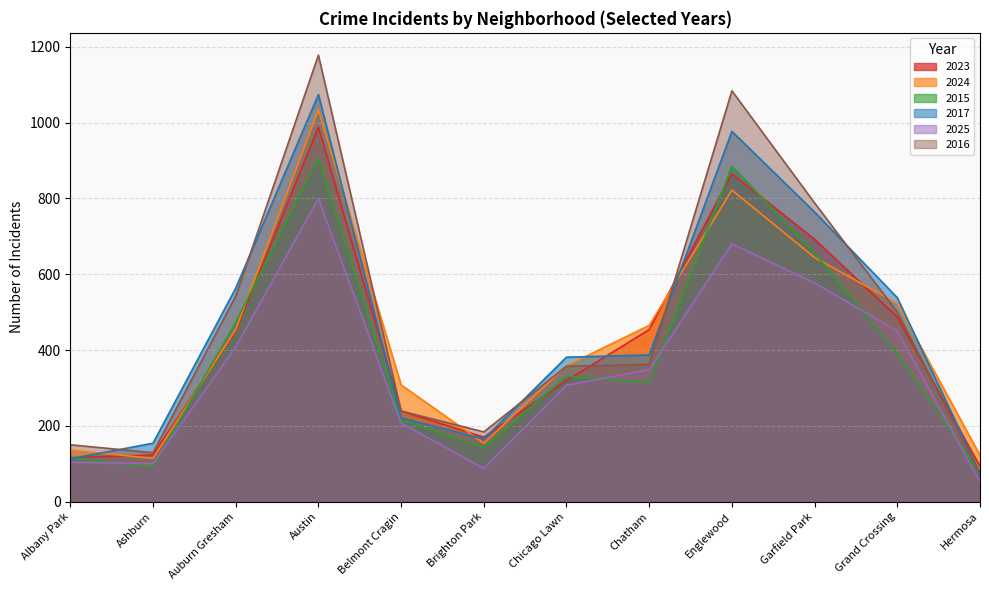

Reading right to left, list all the values displayed in this chart.

2023: Hermosa=93	Grand Crossing=487	Garfield Park=692	Englewood=865	Chatham=454	Chicago Lawn=319	Brighton Park=170	Belmont Cragin=239	Austin=988	Auburn Gresham=450	Ashburn=123	Albany Park=116
2024: Hermosa=122	Grand Crossing=523	Garfield Park=644	Englewood=822	Chatham=465	Chicago Lawn=358	Brighton Park=154	Belmont Cragin=308	Austin=1034	Auburn Gresham=454	Ashburn=114	Albany Park=136
2015: Hermosa=75	Grand Crossing=391	Garfield Park=656	Englewood=885	Chatham=314	Chicago Lawn=331	Brighton Park=142	Belmont Cragin=216	Austin=906	Auburn Gresham=473	Ashburn=92	Albany Park=115
2017: Hermosa=75	Grand Crossing=538	Garfield Park=764	Englewood=977	Chatham=387	Chicago Lawn=381	Brighton Park=165	Belmont Cragin=221	Austin=1074	Auburn Gresham=563	Ashburn=154	Albany Park=113
2025: Hermosa=52	Grand Crossing=450	Garfield Park=577	Englewood=680	Chatham=348	Chicago Lawn=307	Brighton Park=88	Belmont Cragin=207	Austin=800	Auburn Gresham=408	Ashburn=100	Albany Park=104
2016: Hermosa=73	Grand Crossing=500	Garfield Park=788	Englewood=1084	Chatham=362	Chicago Lawn=357	Brighton Park=184	Belmont Cragin=239	Austin=1178	Auburn Gresham=542	Ashburn=129	Albany Park=150